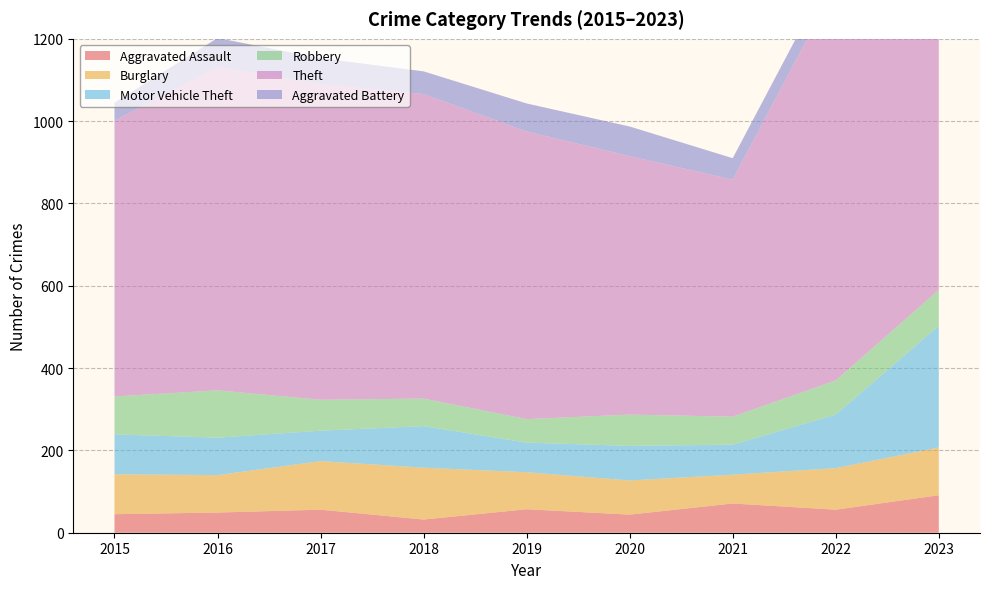

Reading left to right, list all the values displayed in this chart.

Aggravated Assault: 2015=45	2016=49	2017=56	2018=32	2019=57	2020=44	2021=71	2022=56	2023=91
Burglary: 2015=97	2016=91	2017=118	2018=126	2019=90	2020=83	2021=70	2022=101	2023=116
Motor Vehicle Theft: 2015=97	2016=91	2017=74	2018=101	2019=72	2020=84	2021=73	2022=130	2023=296
Robbery: 2015=92	2016=115	2017=75	2018=67	2019=57	2020=76	2021=68	2022=83	2023=87
Theft: 2015=670	2016=786	2017=767	2018=740	2019=699	2020=628	2021=576	2022=961	2023=1010
Aggravated Battery: 2015=44	2016=70	2017=63	2018=55	2019=68	2020=72	2021=52	2022=53	2023=81